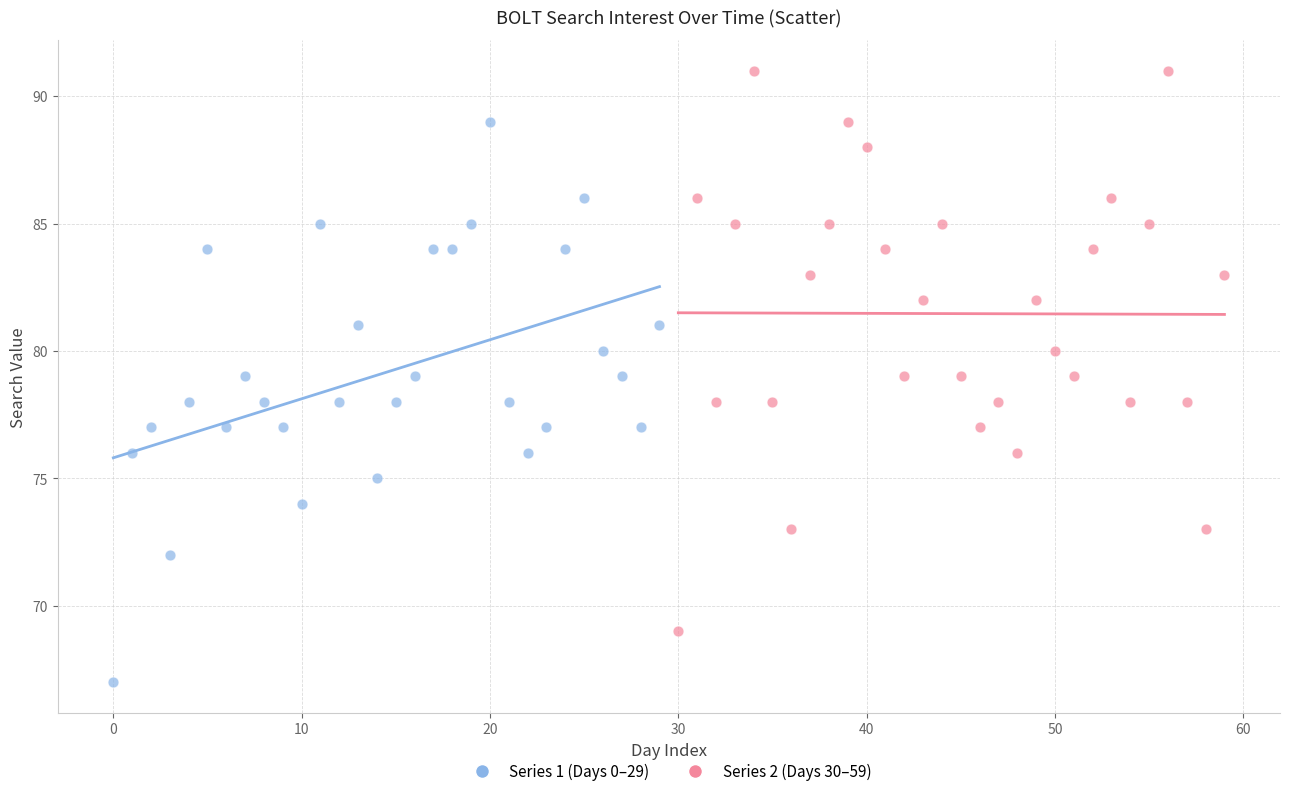

Which series reaches the maximum Y coordinate?

Series 2 (Days 30–59)